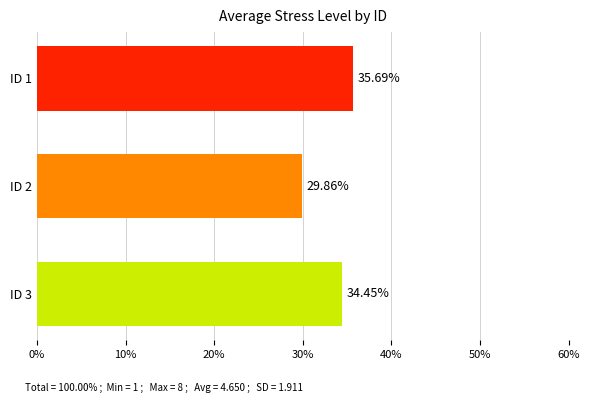

Rank the categories by value from highest to lowest.

ID 1, ID 3, ID 2